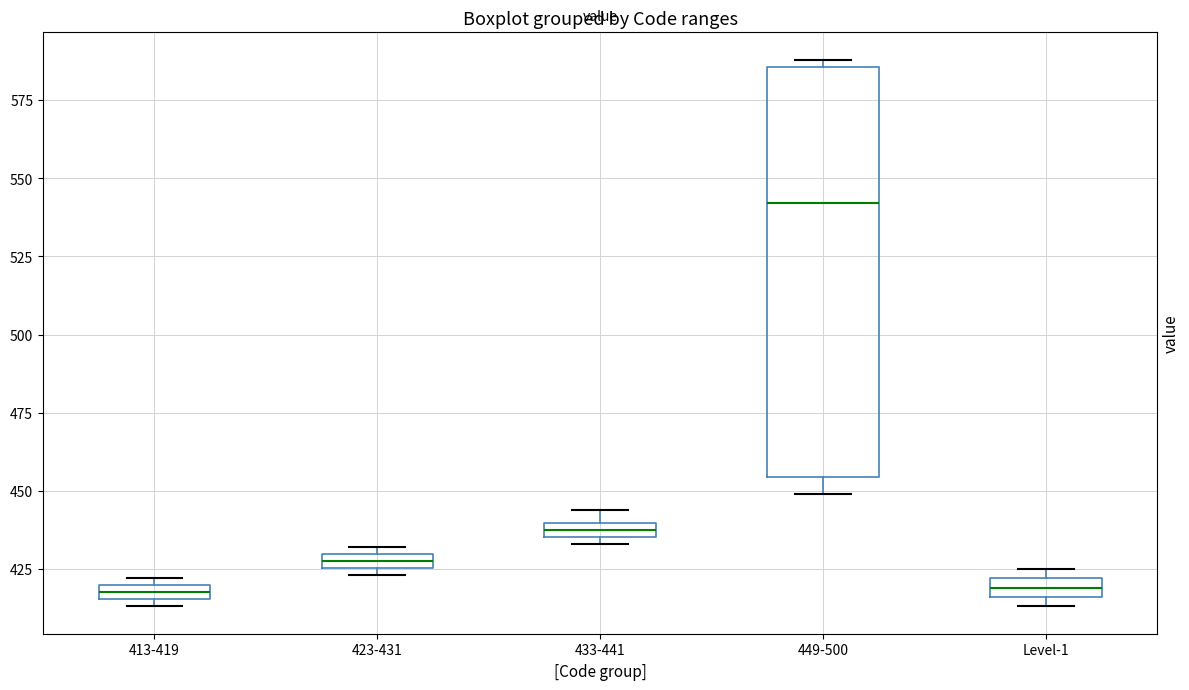

Which box has the highest median line?

449-500